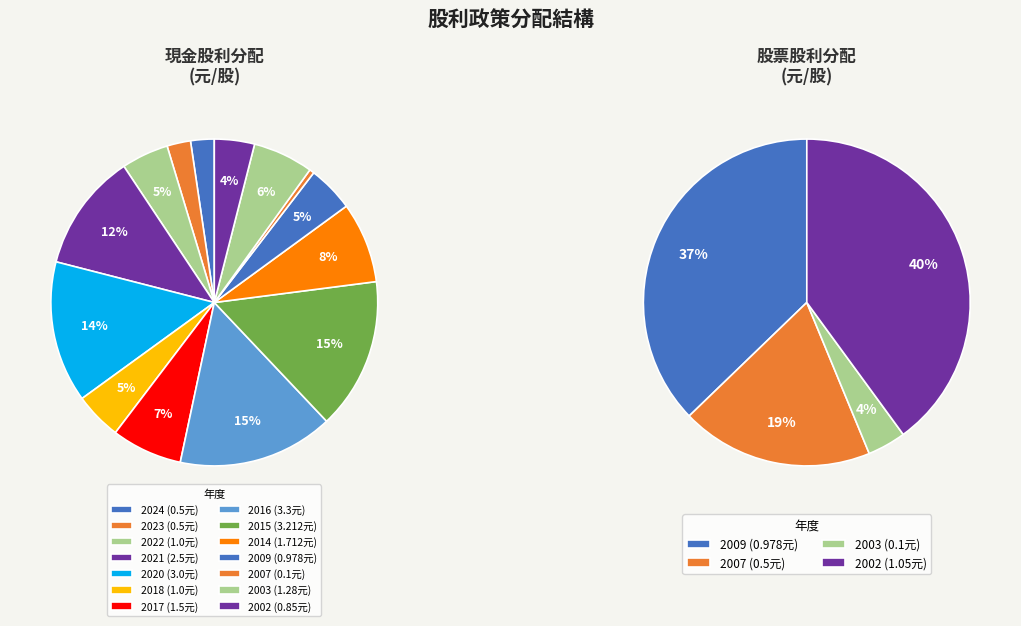

What percentage is the 2015 slice, to the nearest percent?

15%